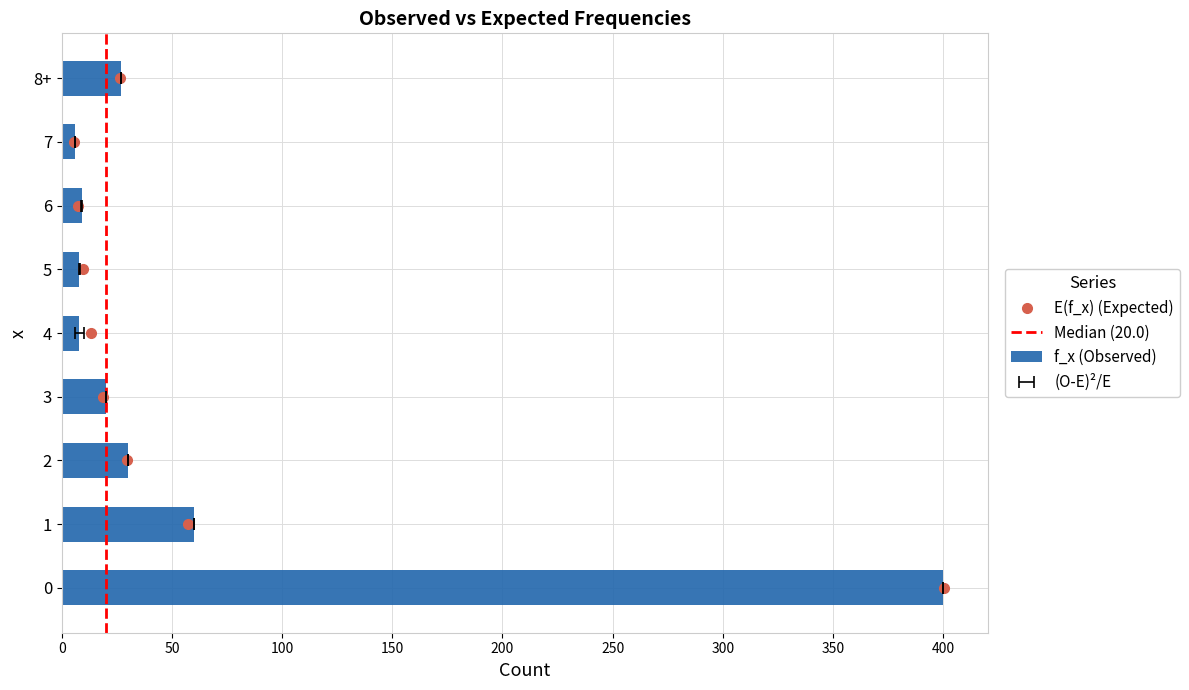

At which label is f_x closest to 203?

1